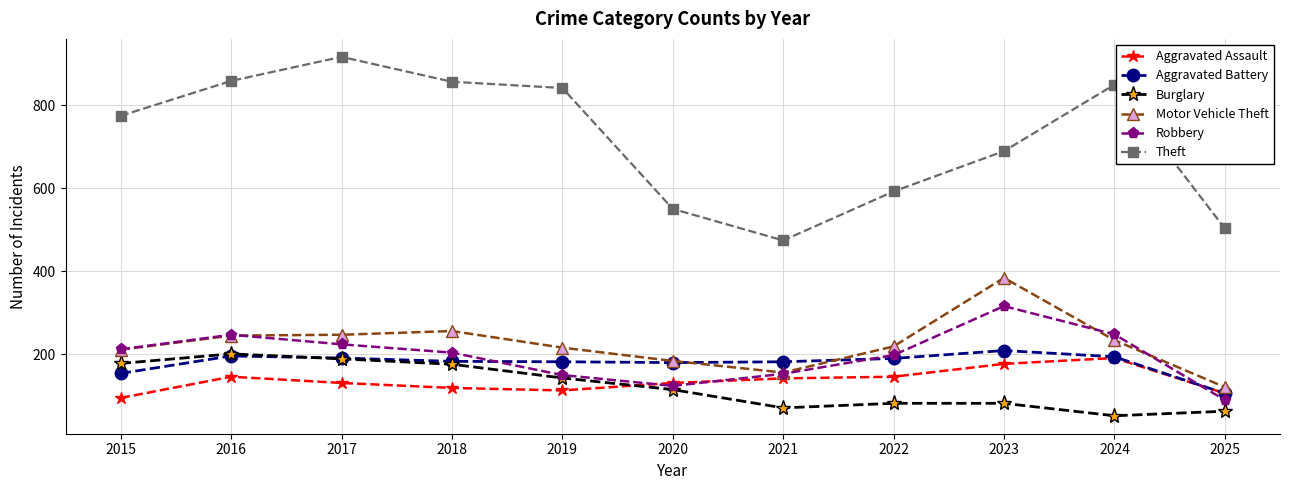

Is the value of Aggravated Battery at 2022 greater than the value of Motor Vehicle Theft at 2017?

No